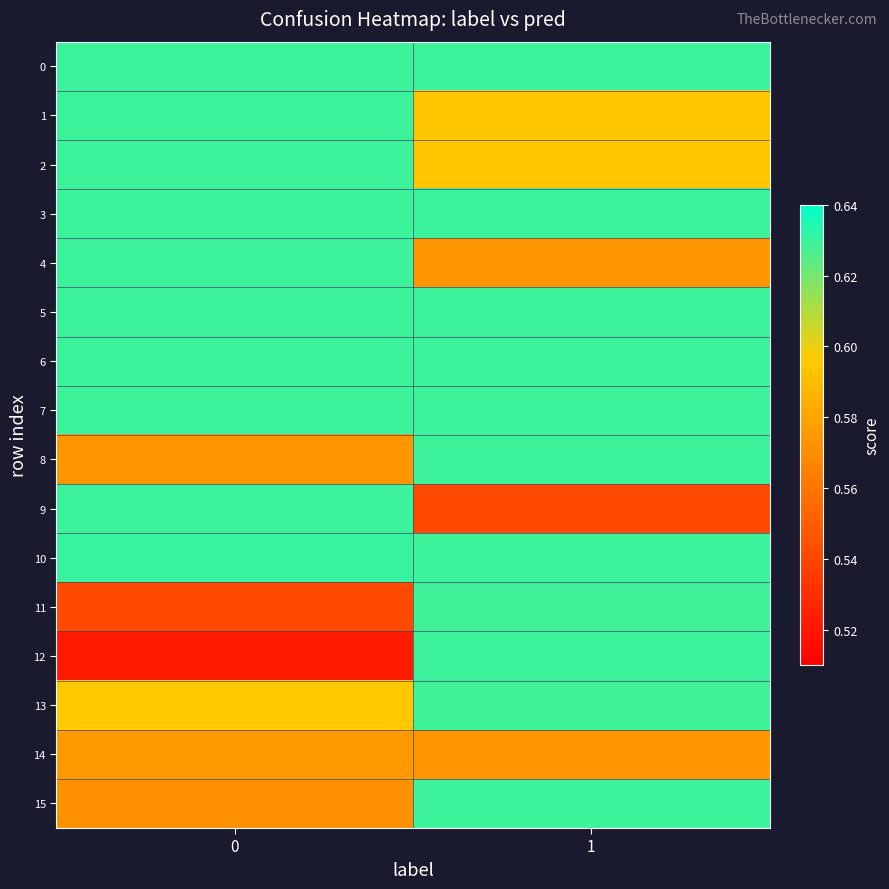

At 0, list the series in order from smallest to largest.

12, 11, 15, 8, 14, 13, 2, 4, 0, 3, 6, 9, 1, 7, 5, 10